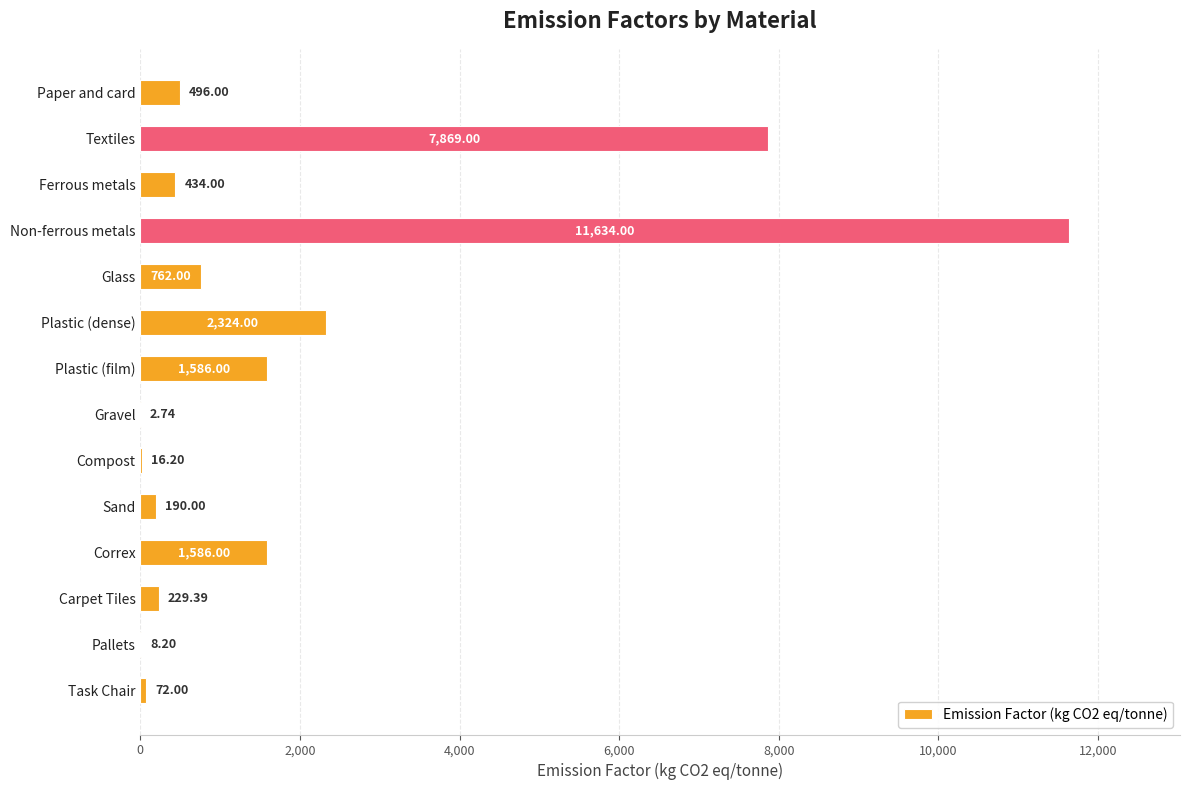

What is the greatest value displayed?

11634.0